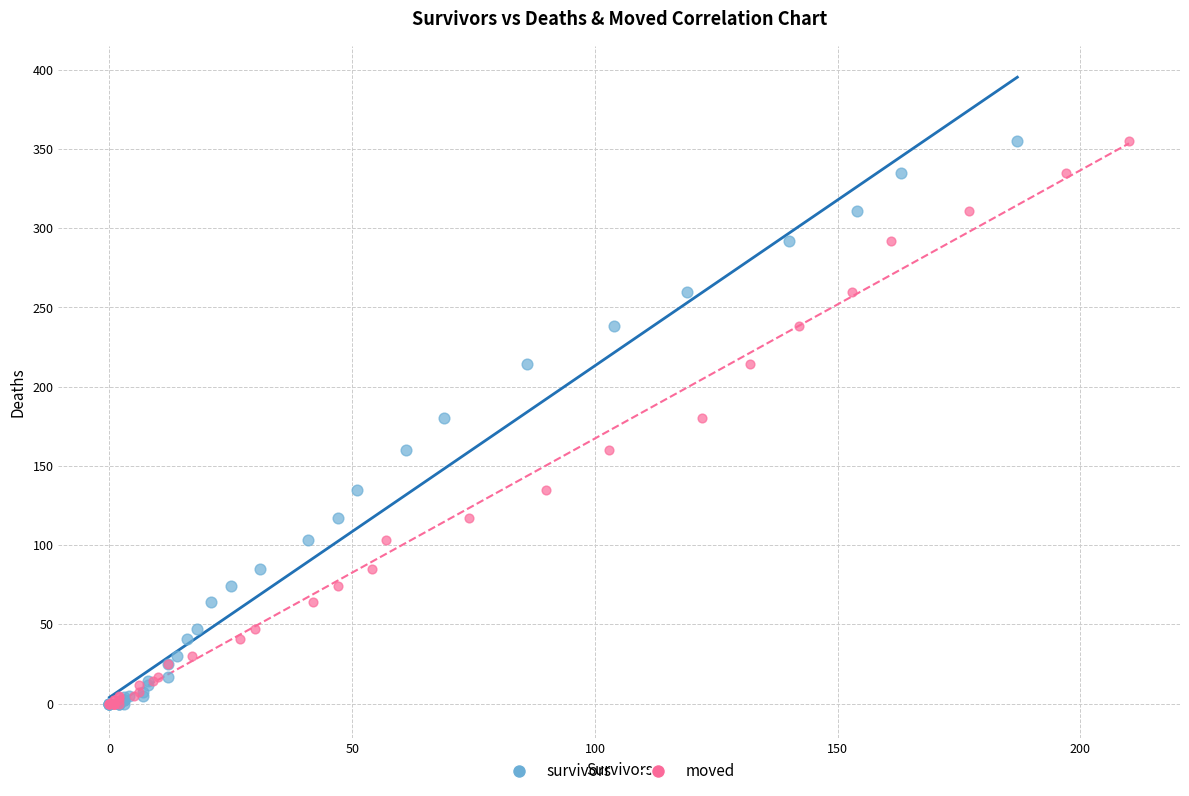

What are all the series names shown in the legend?

survivors, moved